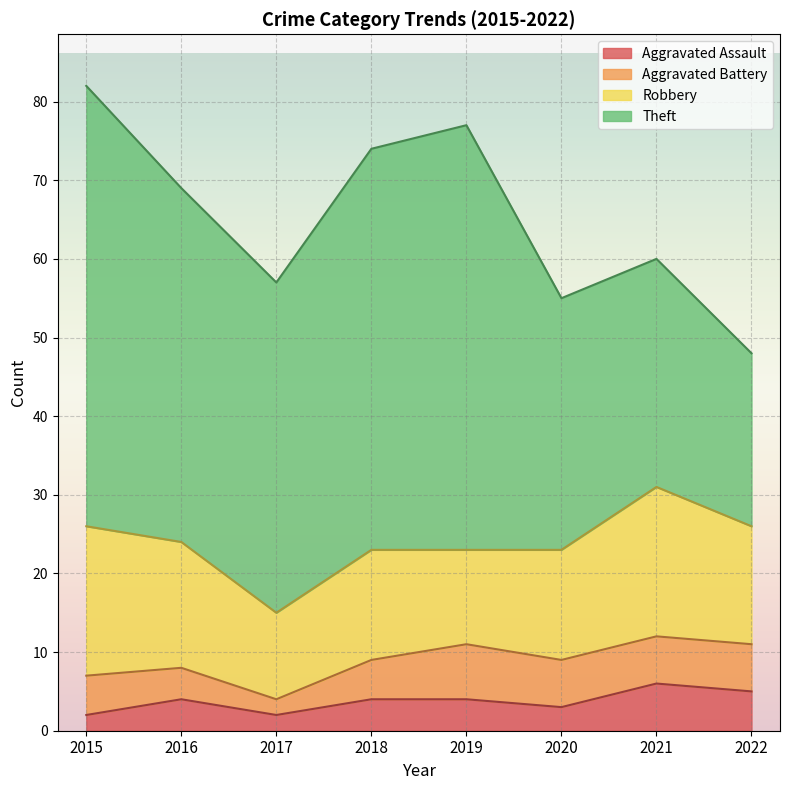

Rank the series by their maximum value, from highest to lowest.

Theft, Robbery, Aggravated Battery, Aggravated Assault